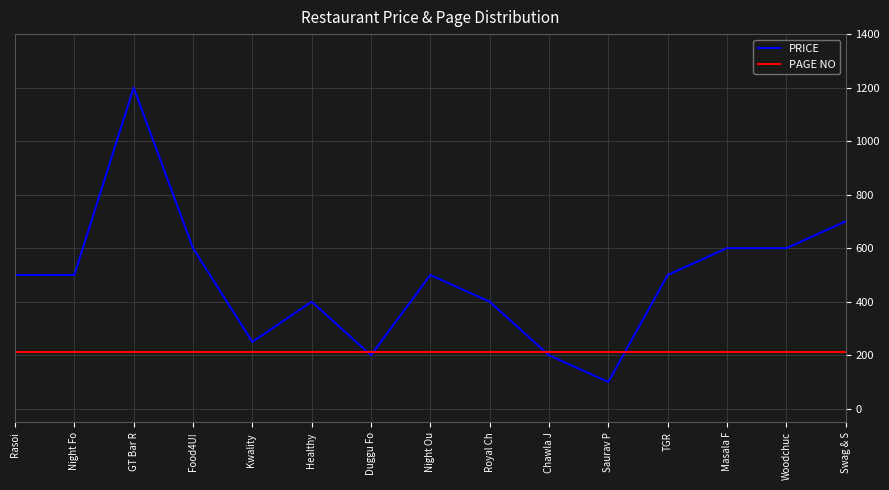

What is the highest value of the PAGE NO series?

214